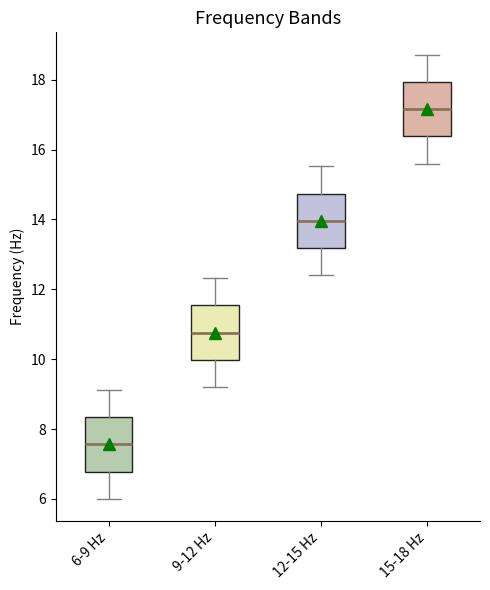

Reading left to right, read every box against the y-axis: the position of its median line, the range the box covers, and the ends of its whiskers. The values are not printed on the chart, so give them approximately, as read against the axis.

6-9 Hz: median 7.6, box 6.8 to 8.4, whiskers 6.0 to 9.2
9-12 Hz: median 10.8, box 10.0 to 11.6, whiskers 9.2 to 12.4
12-15 Hz: median 14.0, box 13.2 to 14.8, whiskers 12.4 to 15.6
15-18 Hz: median 17.2, box 16.4 to 18.0, whiskers 15.6 to 18.8